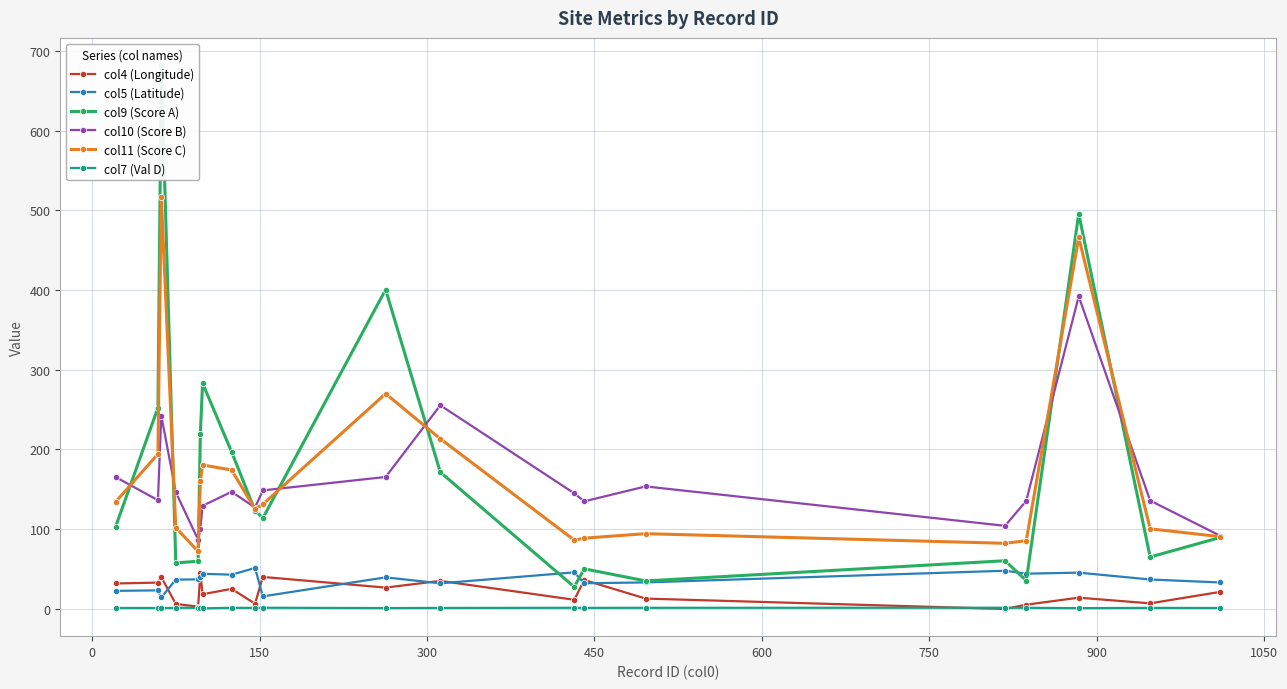

True or false: col7 (Val D) has more than 0 interior local peaks.

True